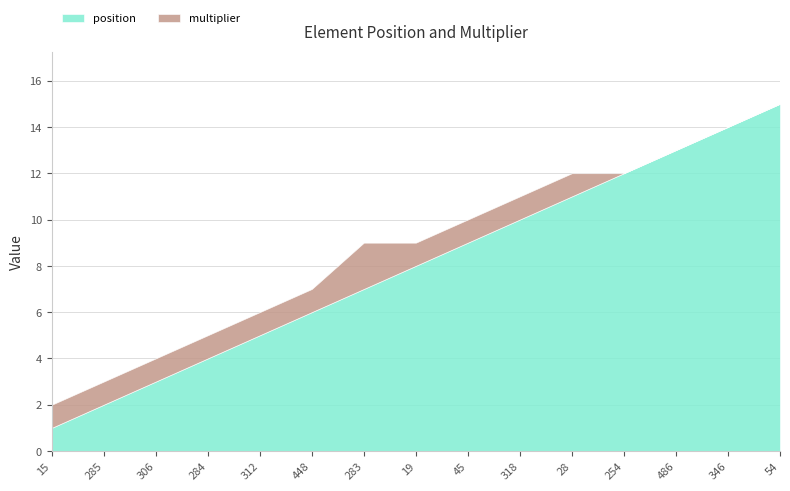

List the labels in order of position value, smallest first.

15, 285, 306, 284, 312, 448, 283, 19, 45, 318, 28, 254, 486, 346, 54